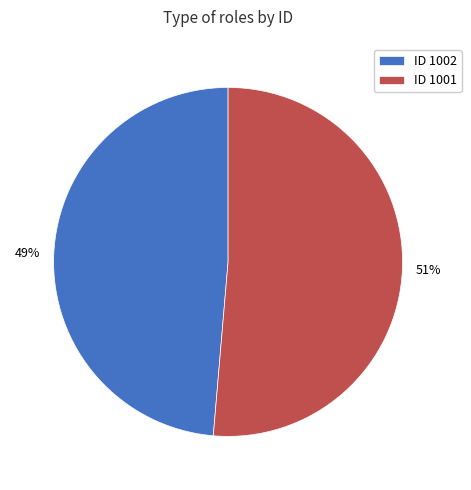

How many segments does this pie chart have?

2